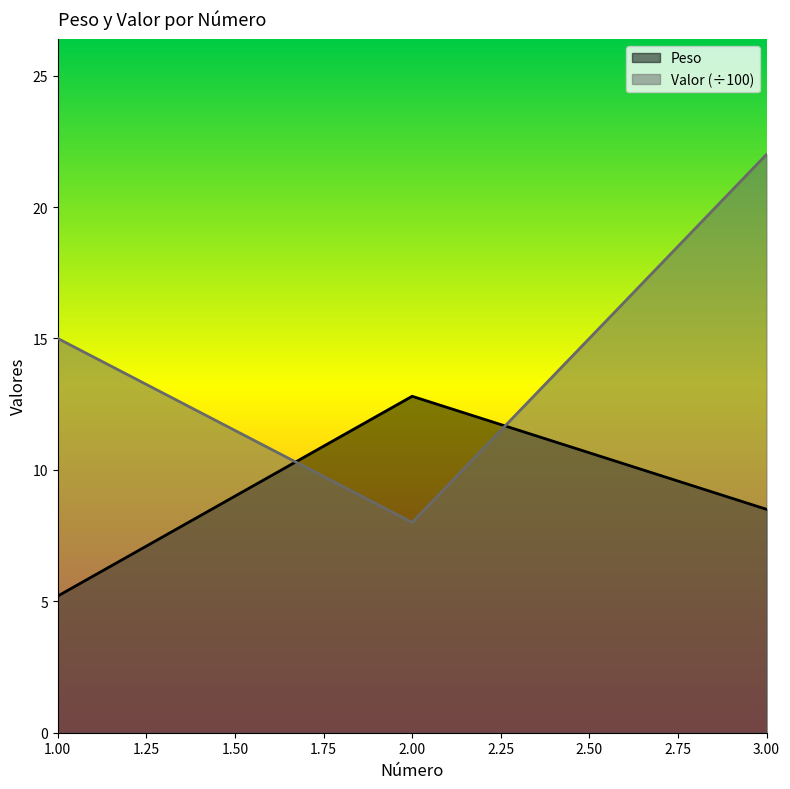

What is the sum of all Valor values?

45.0